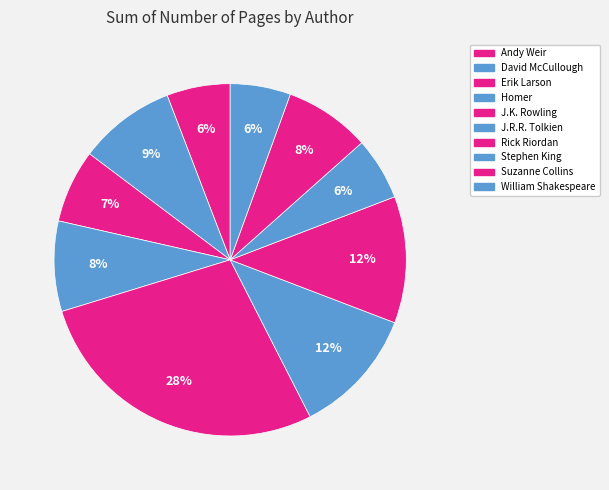

Which category has the biggest portion of the pie?

J.K. Rowling